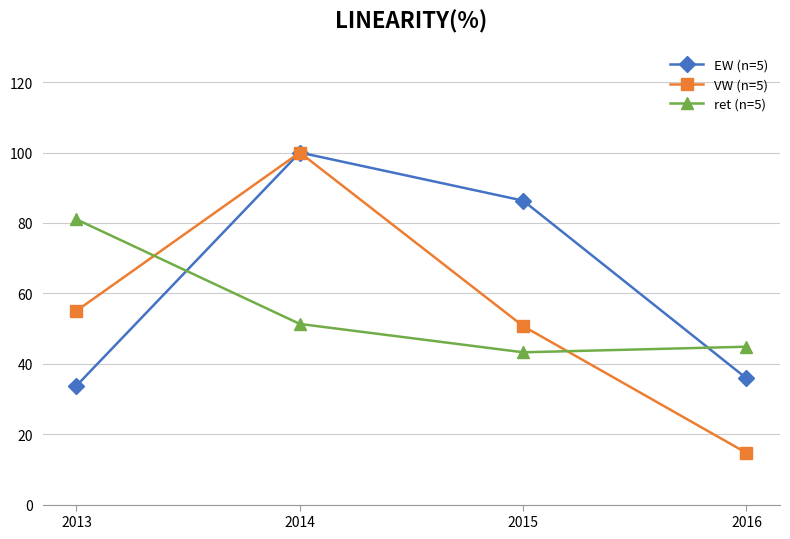

What is the difference between the highest and lowest values at 2015?

43.1